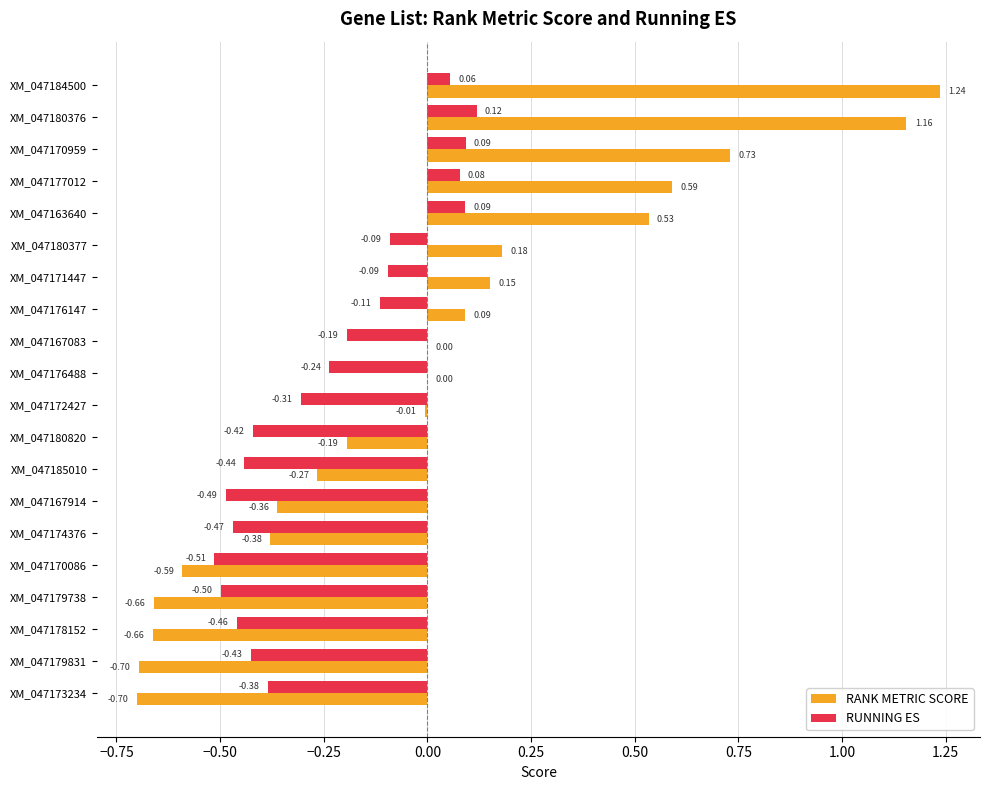

What is the sum of all RUNNING ES values?

-4.7